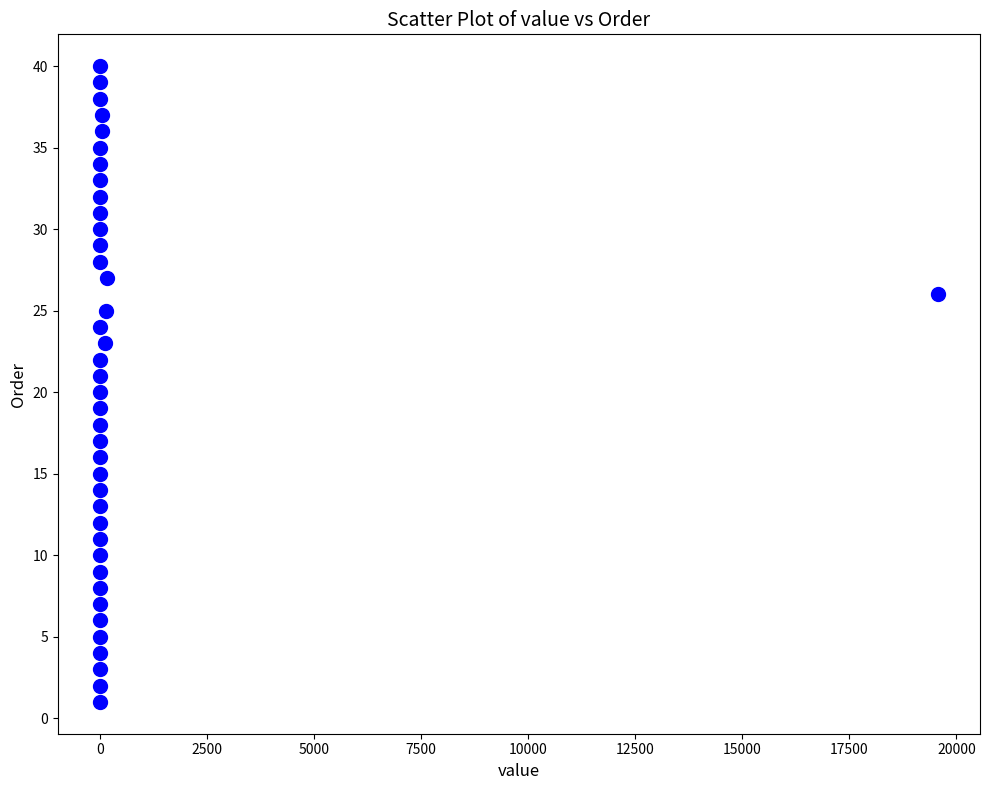

What is the range of Y values (max minus min)?

39